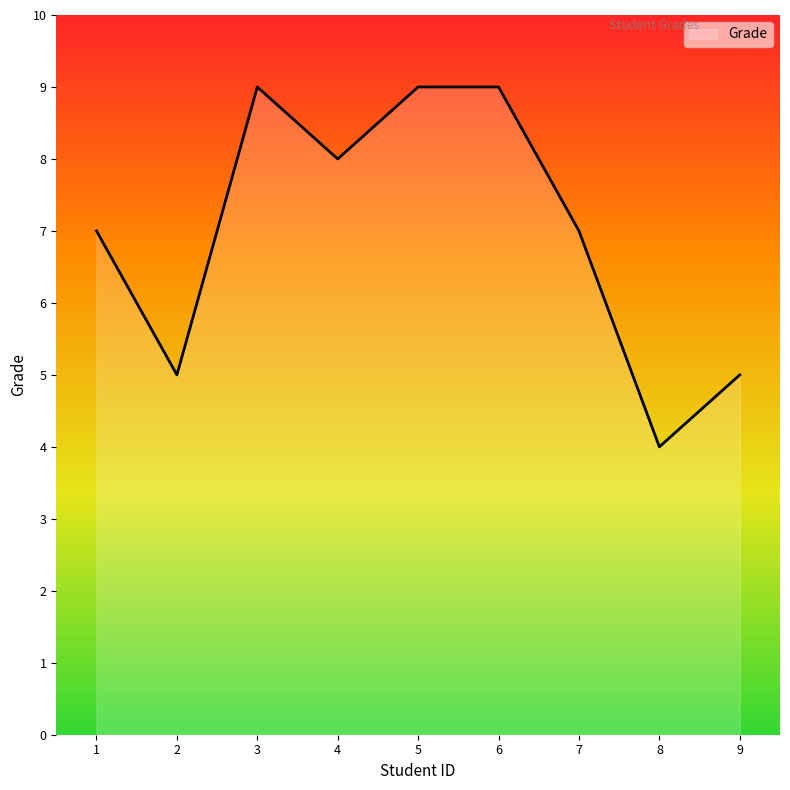

What is the sum of the values at 5 and 1?

16